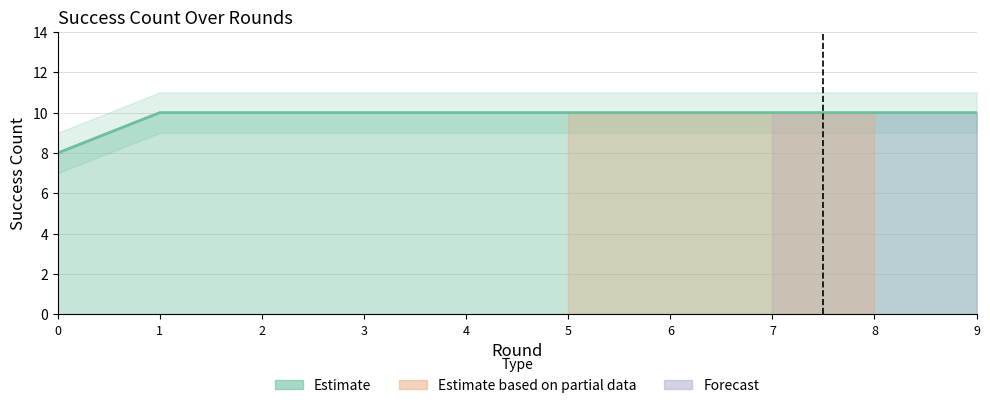

List the labels in order of value, smallest first.

0, 1, 2, 3, 4, 5, 6, 7, 8, 9